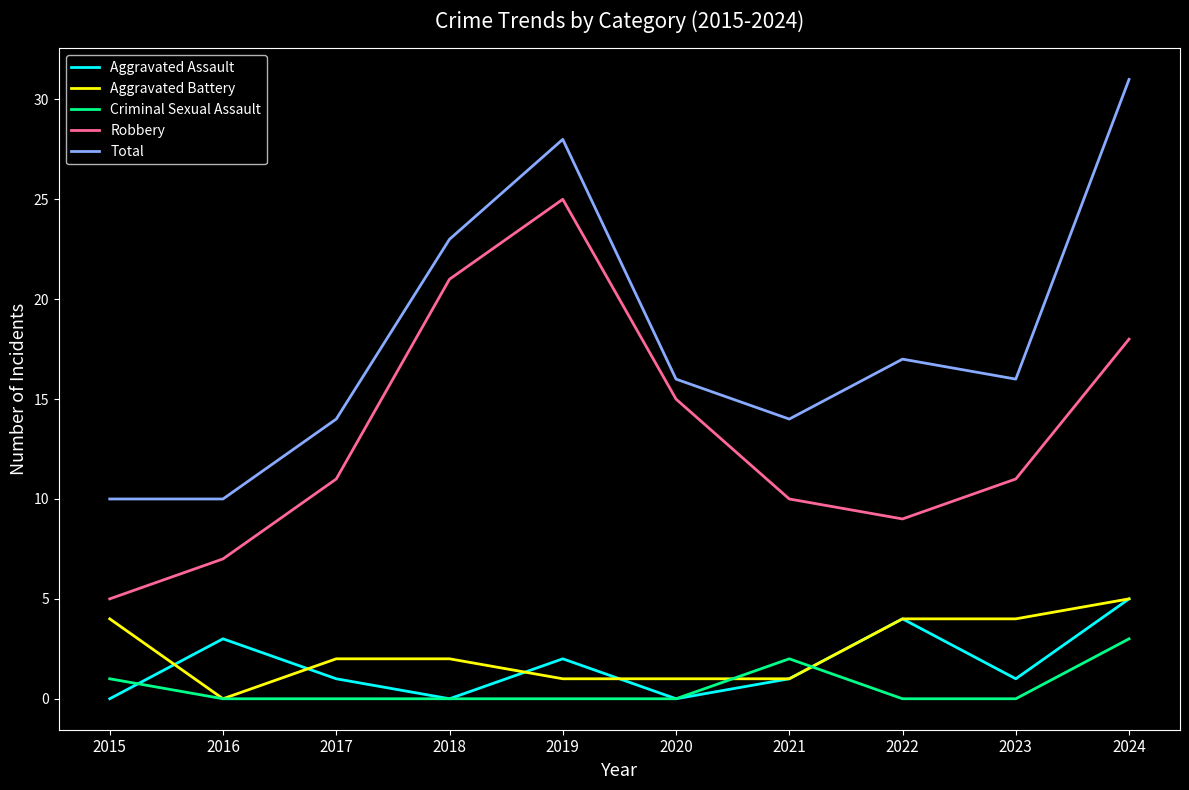

True or false: Robbery and Total intersect in this chart.

False